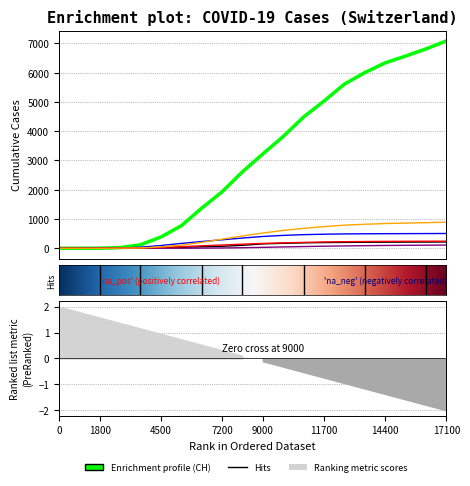

True or false: CH has a value of 6195 at 2020-05-17.

False